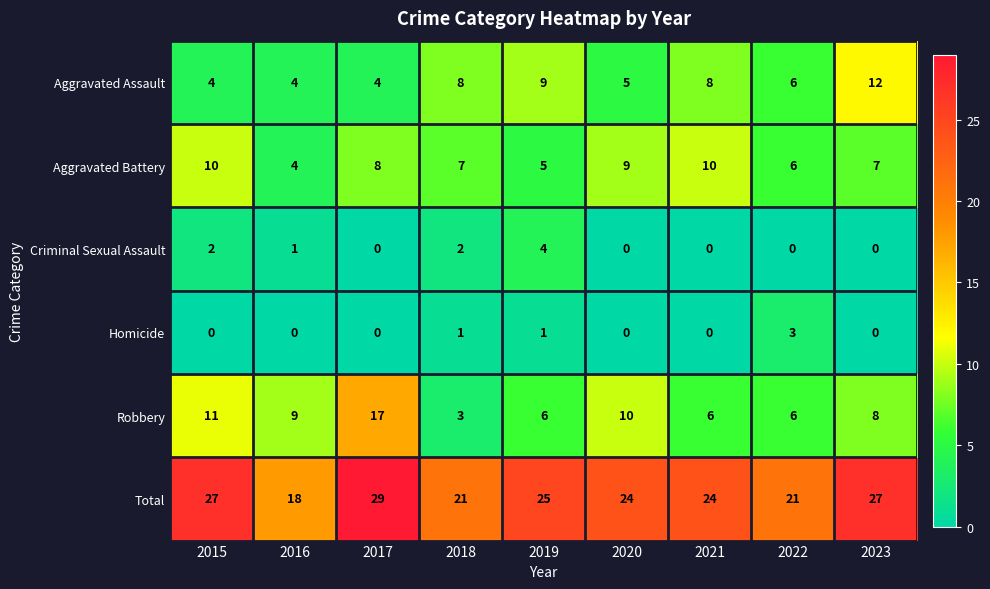

Count the number of categories in the chart.

9